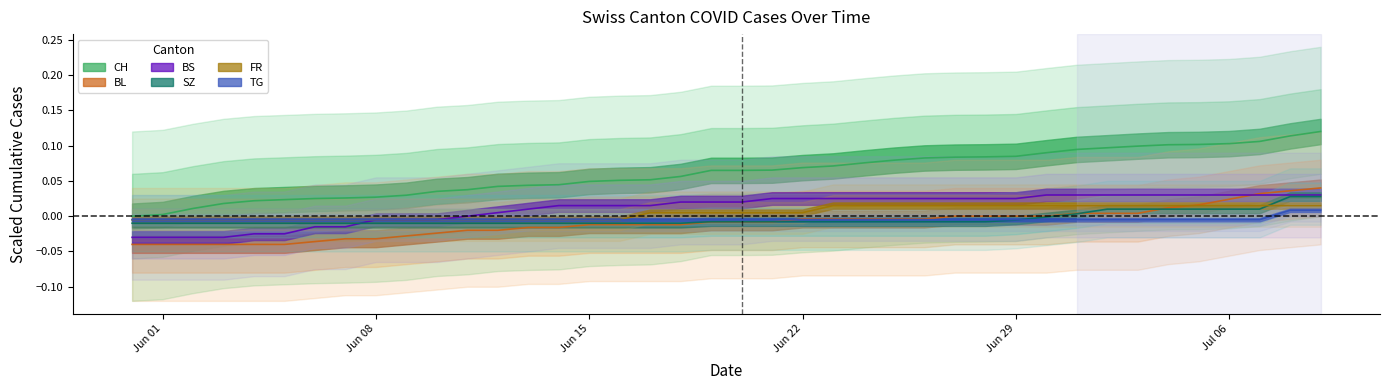

True or false: TG and FR intersect in this chart.

False